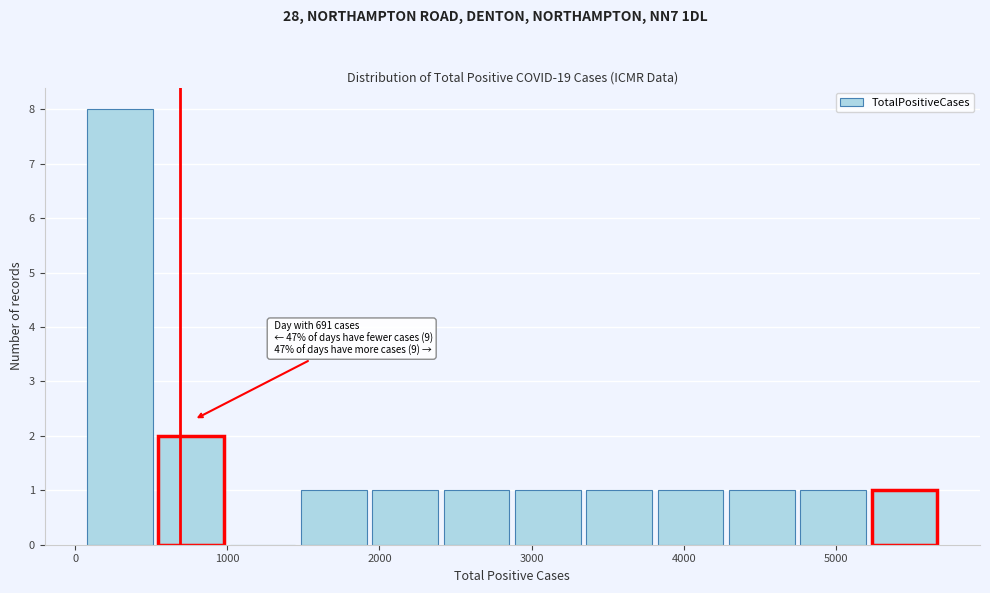

Which range on the x-axis has the tallest bar?

100 to 500